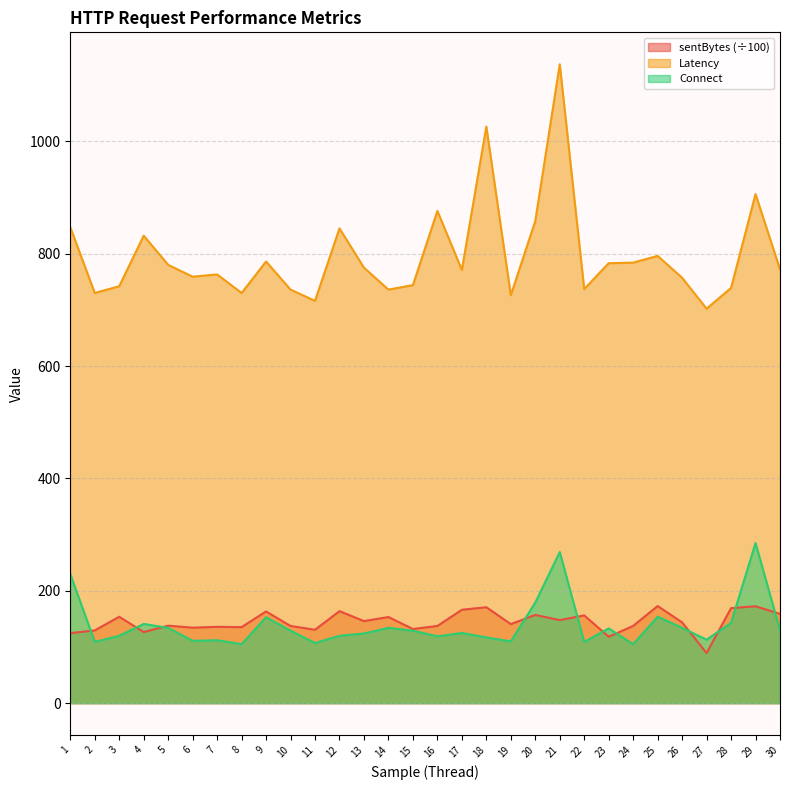

Which category has the lowest value across all series?

27